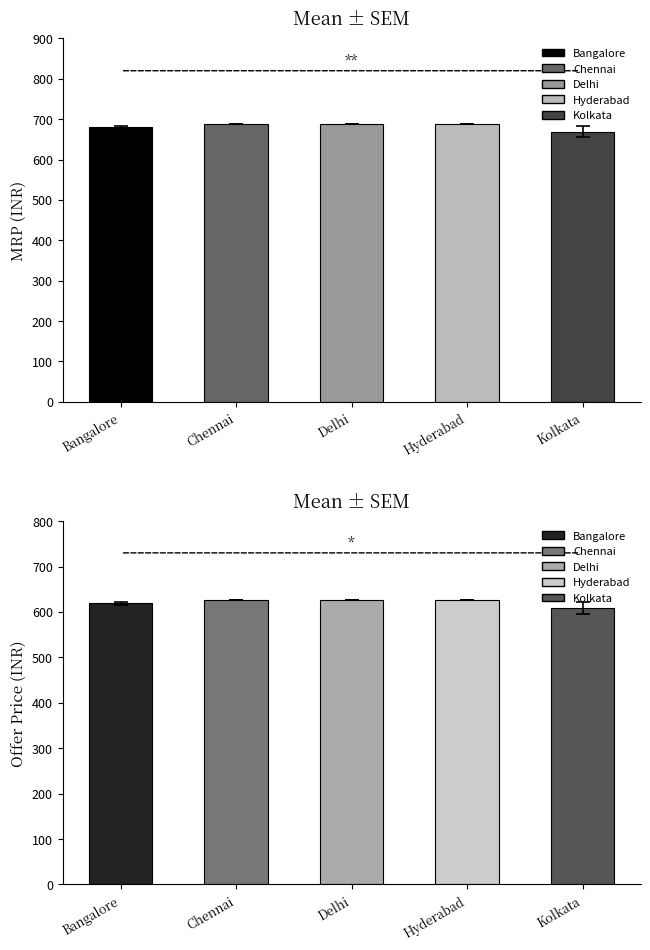

Reading left to right, extract all data points from this chart.

mrp: Bangalore=680.1	Chennai=689.0	Delhi=689.0	Hyderabad=689.0	Kolkata=669.0
offer_price: Bangalore=619.0	Chennai=627.0	Delhi=627.0	Hyderabad=627.0	Kolkata=609.0